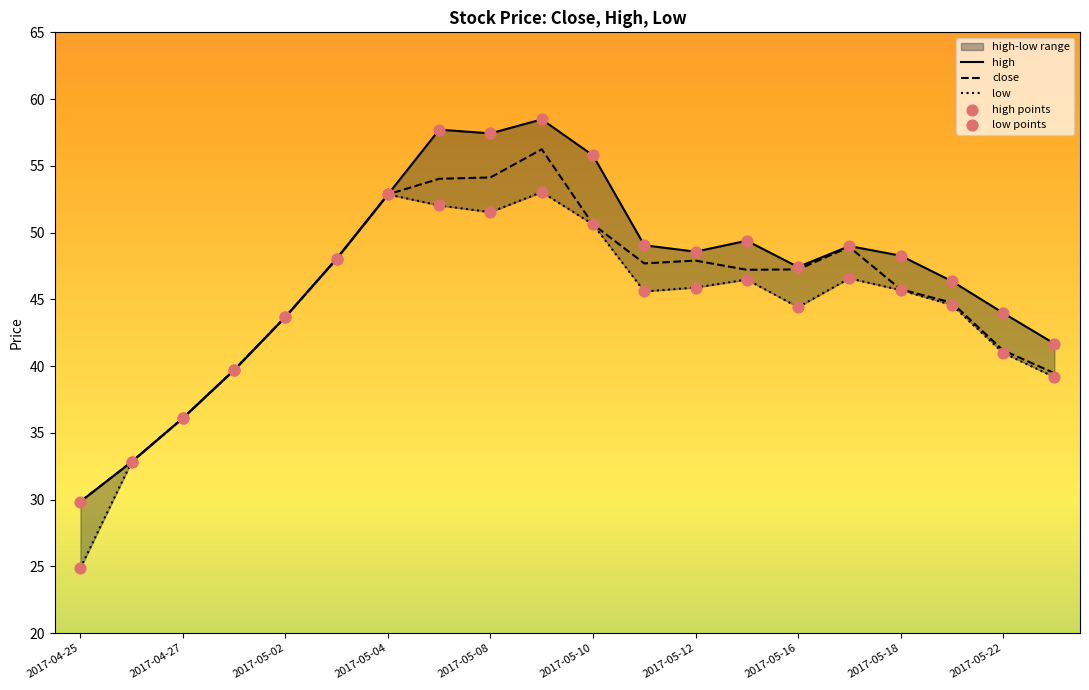

Which series has the largest Y range (max minus min)?

high